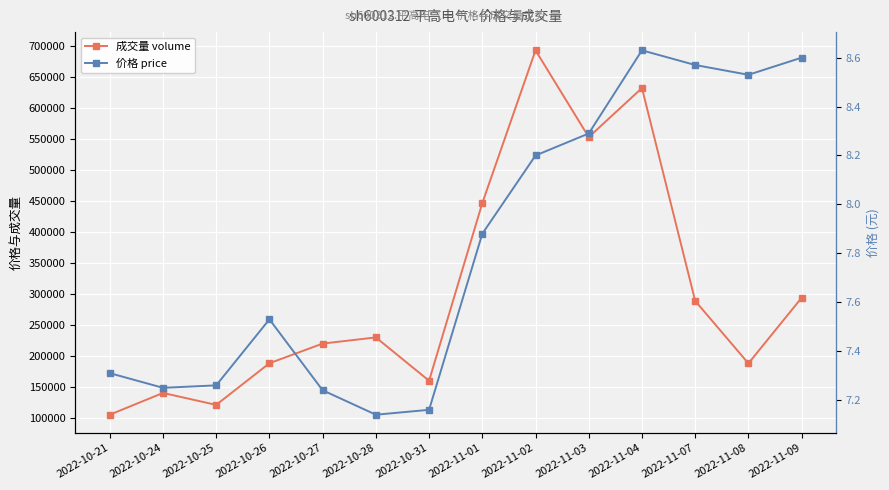

What is the value of the 价格 price point at the 9th from the left?

8.2